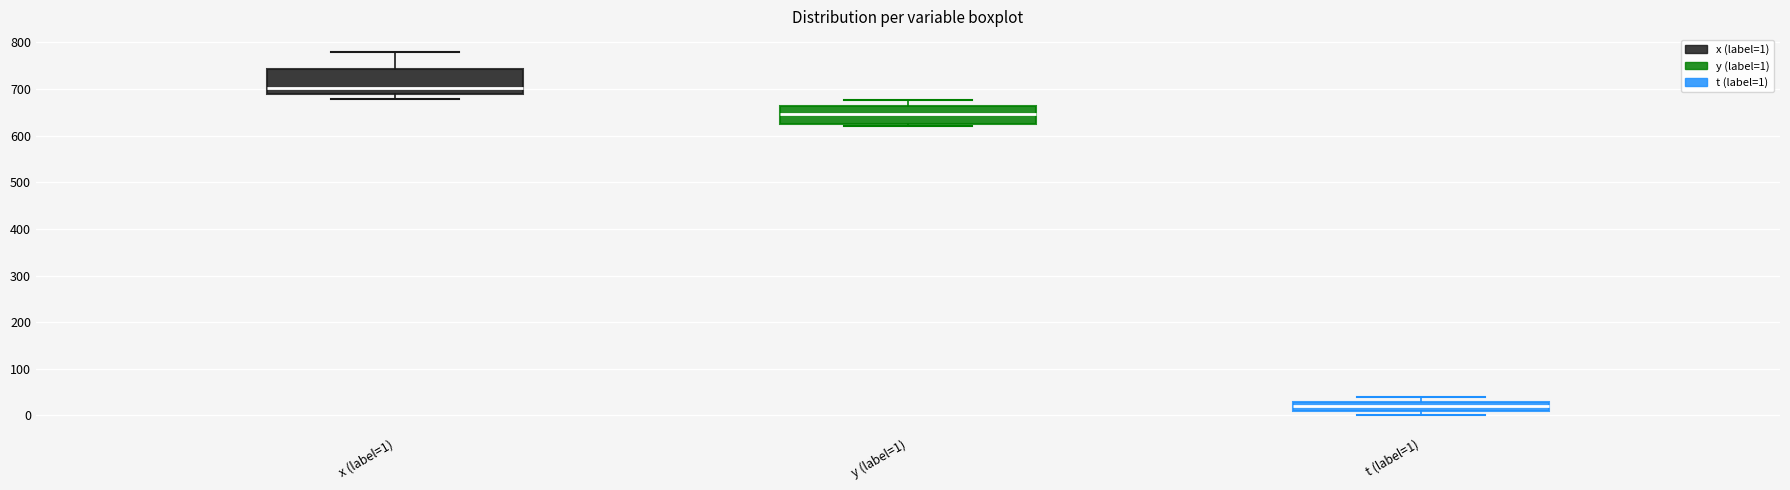

Reading left to right, transcribe this box plot: for each box, give where its median line is, the range the box spans, and where its two whiskers end, as read against the y-axis. The values are not printed on the chart, so give them approximately, as read against the axis.

x (label=1): median 700, box 690 to 740, whiskers 680 to 780
y (label=1): median 650, box 630 to 660, whiskers 620 to 680
t (label=1): median 20, box 10 to 30, whiskers 0 to 40